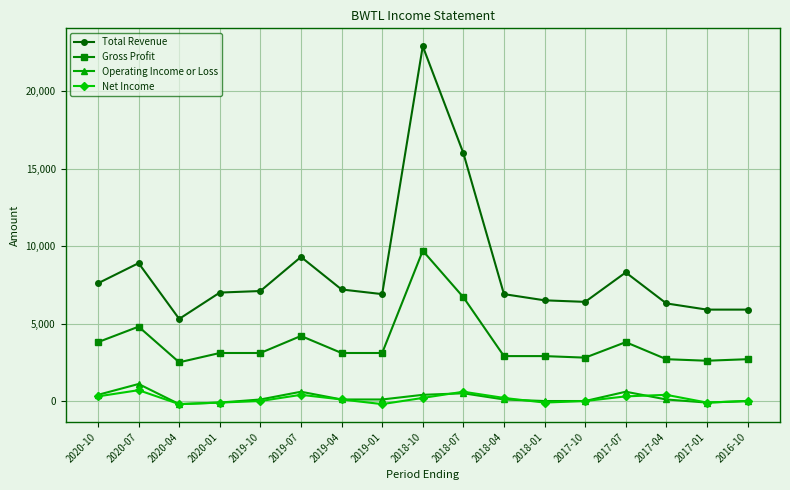

True or false: Gross Profit and Total Revenue cross at least once.

False